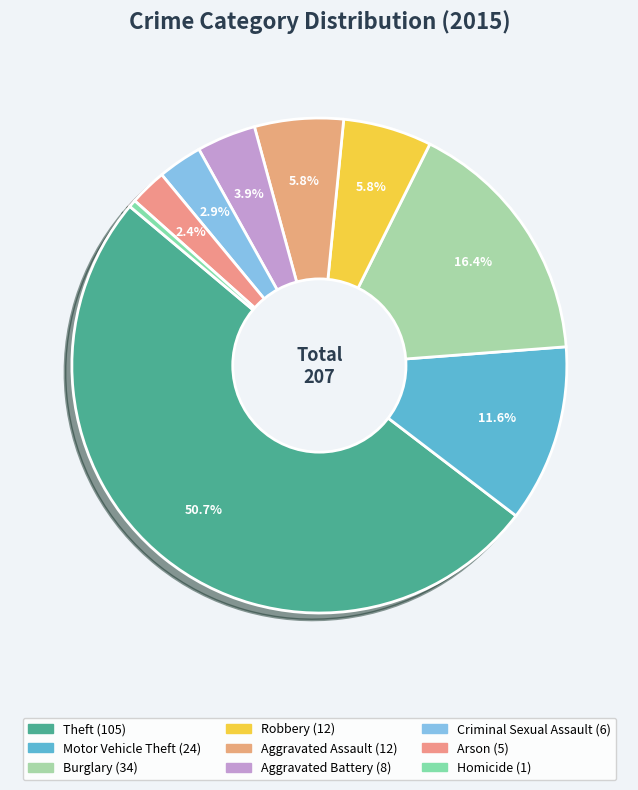

What is the largest slice in the pie chart?

Theft